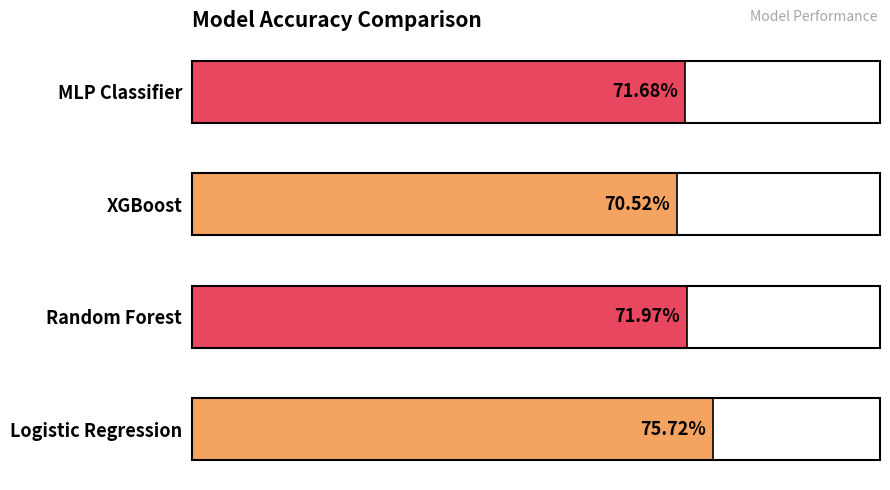

Does the chart contain any negative values?

No